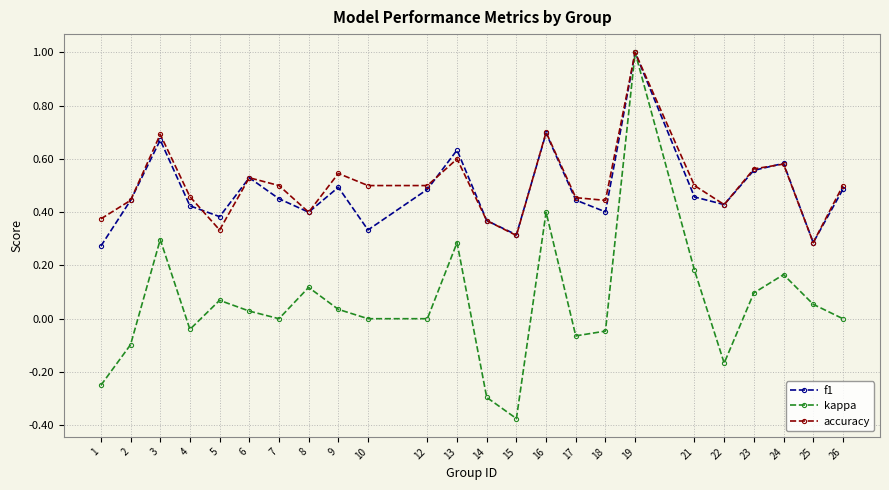

How many lines are shown in the chart?

3